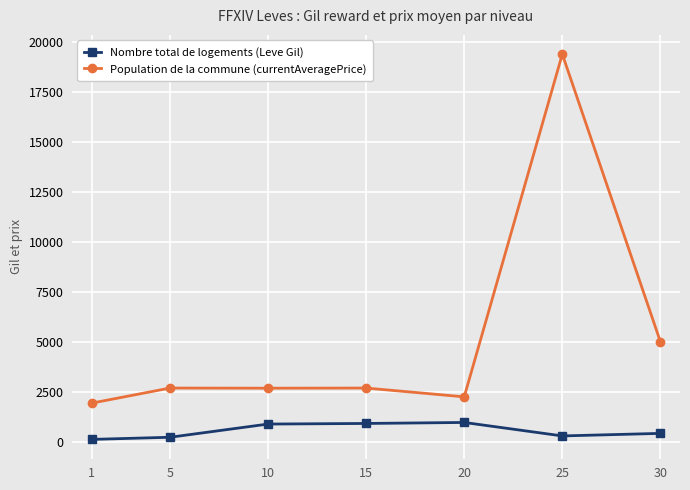

What is the lowest value of the Population de la commune (currentAveragePrice) series?

1925